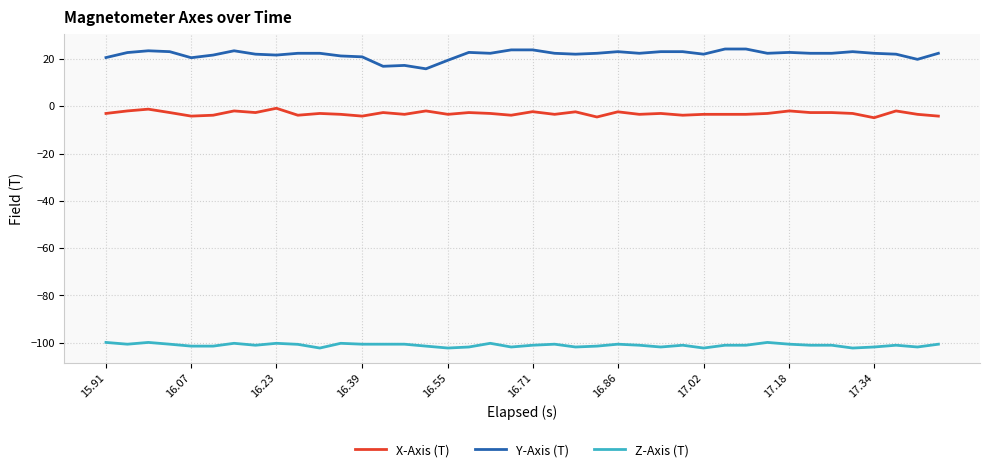

True or false: Z-Axis (T) and X-Axis (T) cross at least once.

False